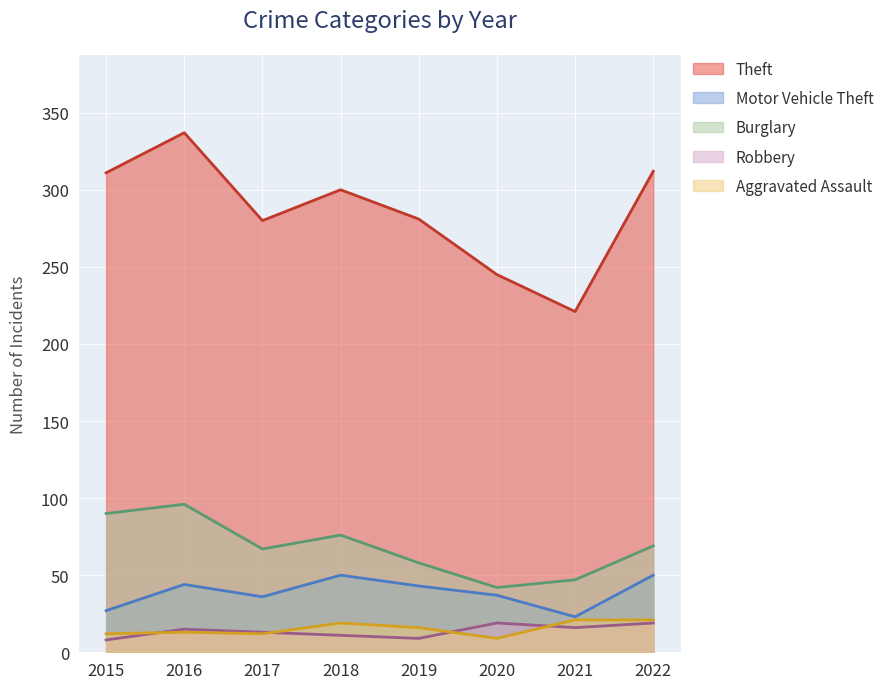

Which label corresponds to the smallest value in the chart?

2015